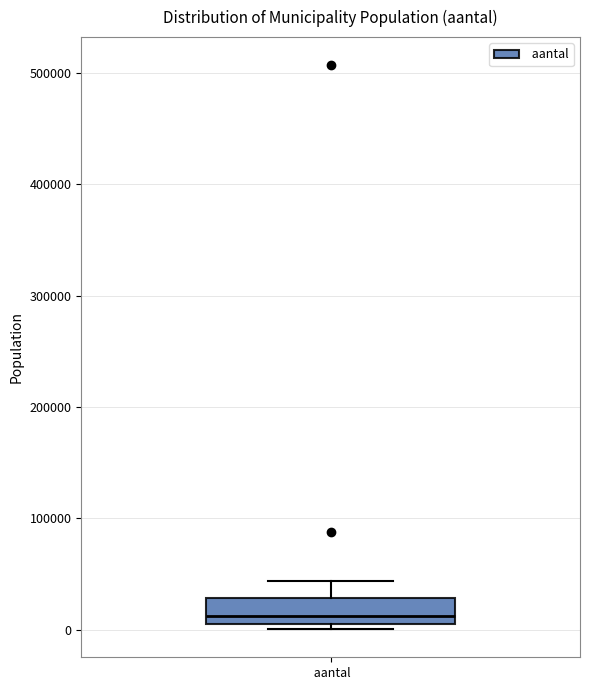

Transcribe this box plot: give where the median line is, the range the box spans, and where the two whiskers end, as read against the y-axis. The values are not printed on the chart, so give them approximately, as read against the axis.

median 10000, box 0 to 30000, whiskers 0 (just below the box's lower edge) to 40000